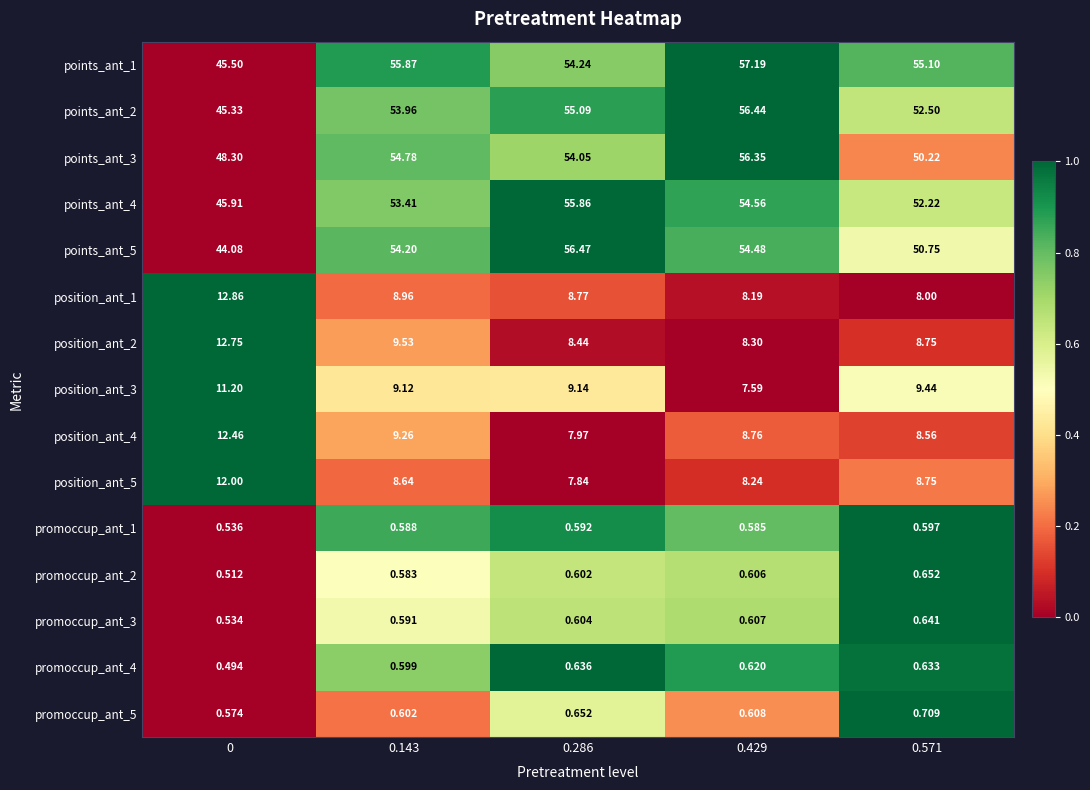

Reading left to right, transcribe all the data shown in this chart.

points_ant_1: 0=45.5	0.143=55.9	0.286=54.2	0.429=57.2	0.571=55.1
points_ant_2: 0=45.3	0.143=54.0	0.286=55.1	0.429=56.4	0.571=52.5
points_ant_3: 0=48.3	0.143=54.8	0.286=54.0	0.429=56.4	0.571=50.2
points_ant_4: 0=45.9	0.143=53.4	0.286=55.9	0.429=54.6	0.571=52.2
points_ant_5: 0=44.1	0.143=54.2	0.286=56.5	0.429=54.5	0.571=50.8
position_ant_1: 0=12.9	0.143=9.0	0.286=8.8	0.429=8.2	0.571=8.0
position_ant_2: 0=12.8	0.143=9.5	0.286=8.4	0.429=8.3	0.571=8.8
position_ant_3: 0=11.2	0.143=9.1	0.286=9.1	0.429=7.6	0.571=9.4
position_ant_4: 0=12.5	0.143=9.3	0.286=8.0	0.429=8.8	0.571=8.6
position_ant_5: 0=12.0	0.143=8.6	0.286=7.8	0.429=8.2	0.571=8.8
promoccup_ant_1: 0=0.5	0.143=0.6	0.286=0.6	0.429=0.6	0.571=0.6
promoccup_ant_2: 0=0.5	0.143=0.6	0.286=0.6	0.429=0.6	0.571=0.7
promoccup_ant_3: 0=0.5	0.143=0.6	0.286=0.6	0.429=0.6	0.571=0.6
promoccup_ant_4: 0=0.5	0.143=0.6	0.286=0.6	0.429=0.6	0.571=0.6
promoccup_ant_5: 0=0.6	0.143=0.6	0.286=0.7	0.429=0.6	0.571=0.7